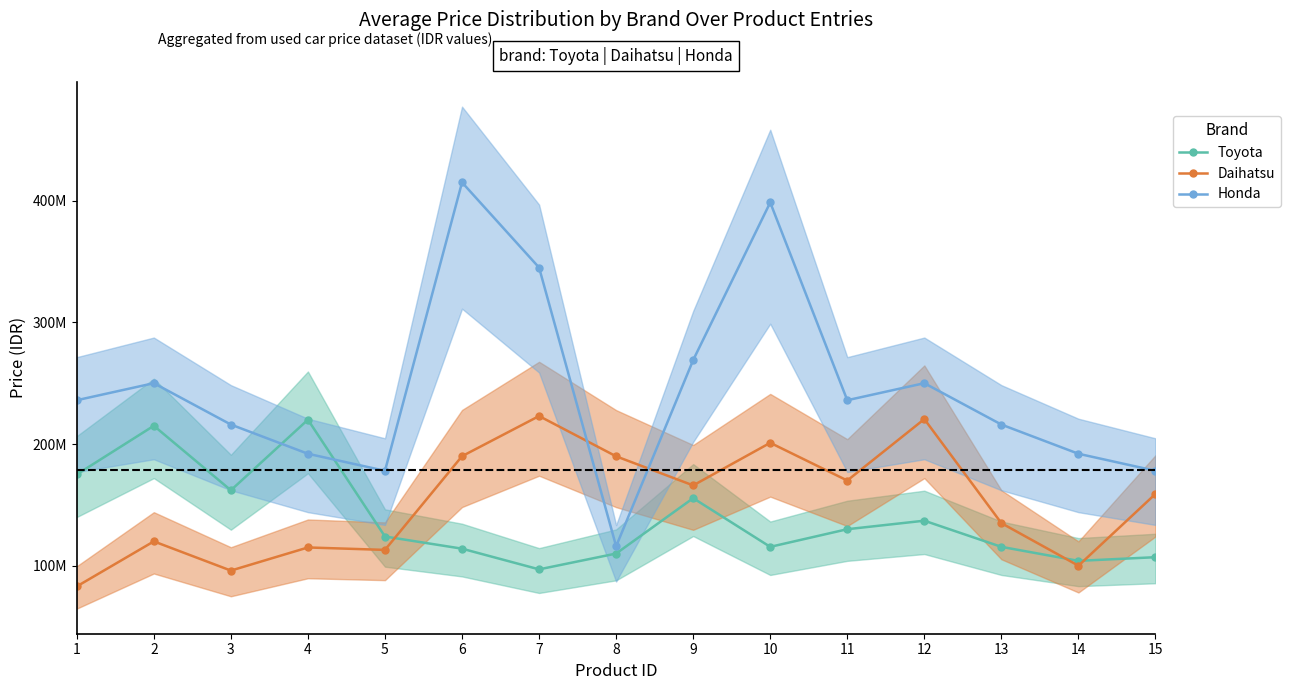

Count the number of categories in the chart.

15